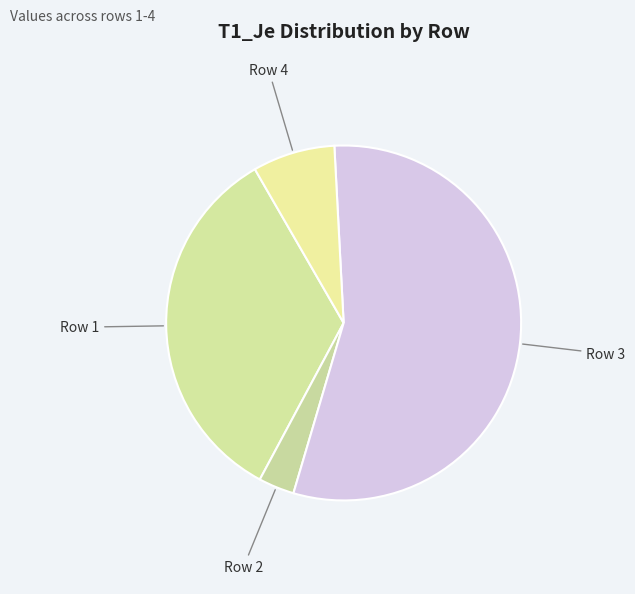

Combined, do Row 3 and Row 1 account for over 50%?

Yes